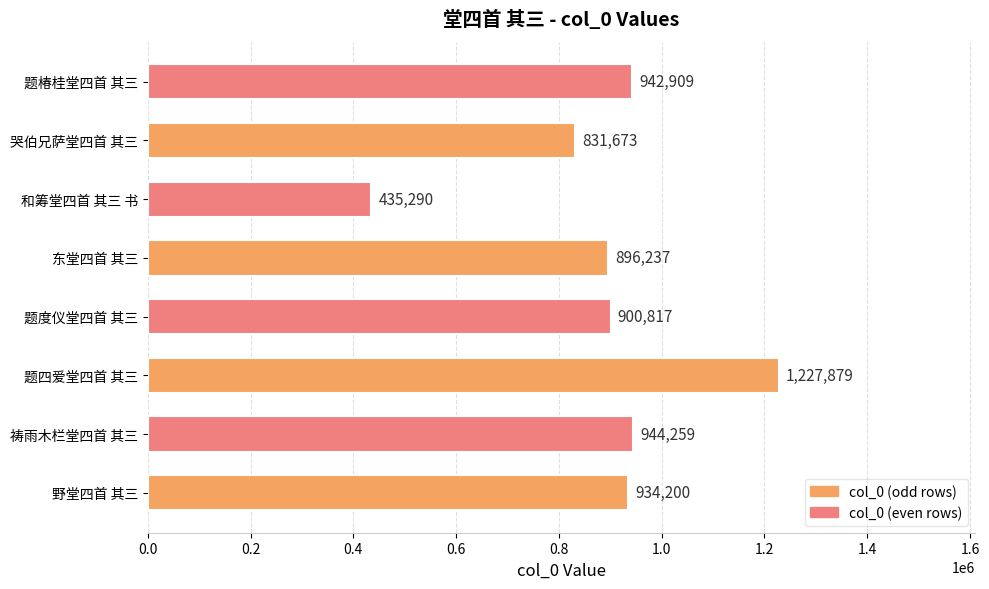

List the labels in order of value, smallest first.

和筹堂四首 其三 书, 哭伯兄萨堂四首 其三, 东堂四首 其三, 题度仪堂四首 其三, 野堂四首 其三, 题椿桂堂四首 其三, 祷雨木栏堂四首 其三, 题四爱堂四首 其三